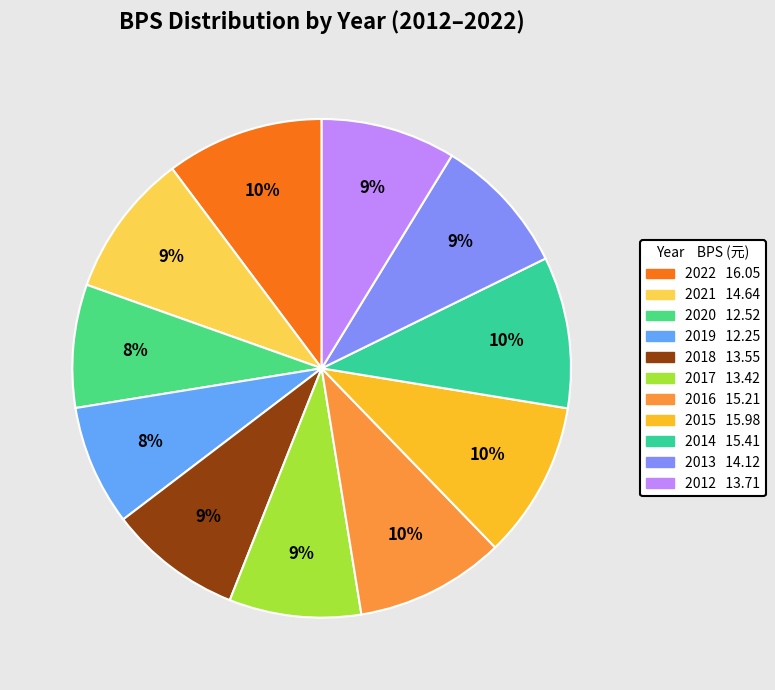

Which slice is the largest?

2022